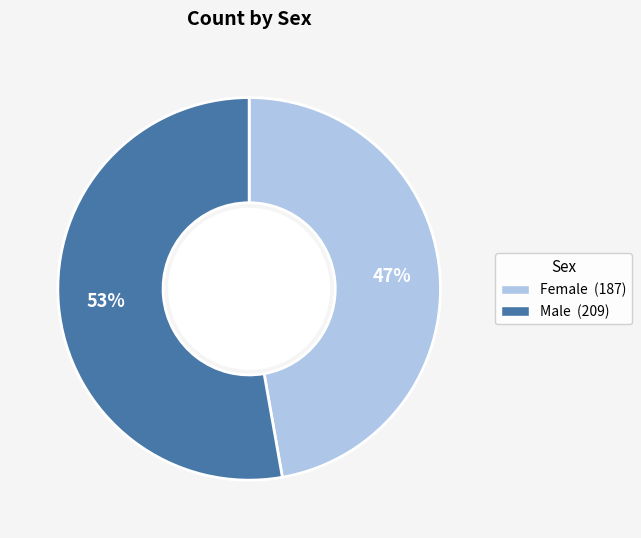

What is the ratio of the value at Male to the value at Female?

1.1